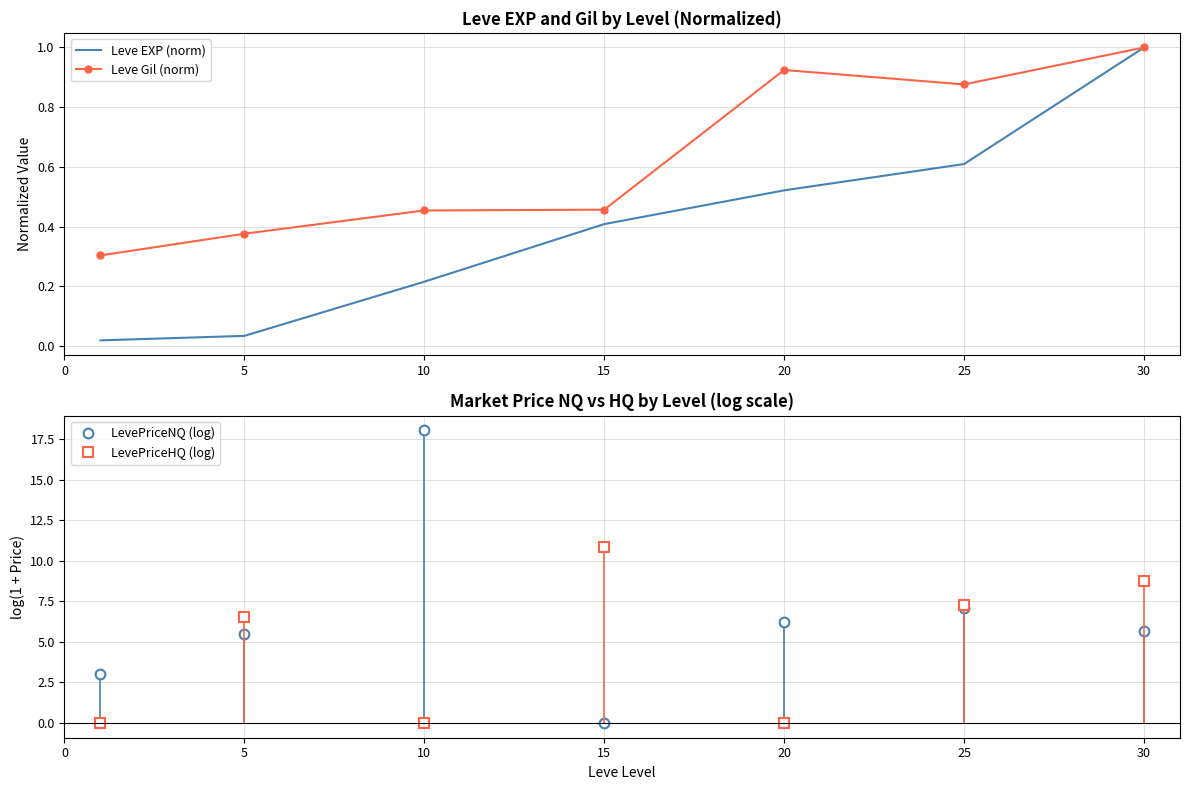

How many lines are shown in the chart?

4